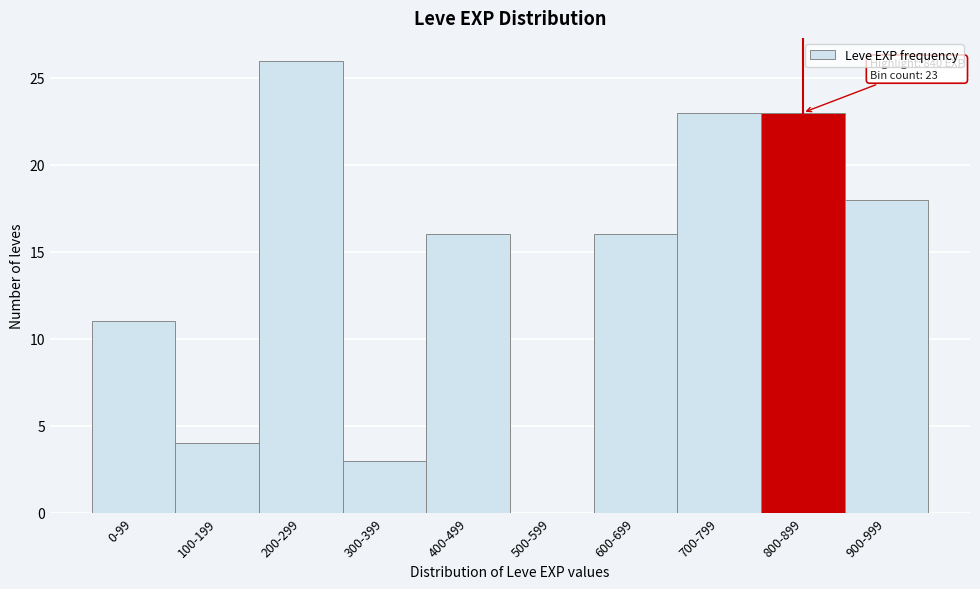

Reading left to right, list all the values displayed in this chart.

0-99=11	100-199=4	200-299=26	300-399=3	400-499=16	500-599=0	600-699=16	700-799=23	800-899=23	900-999=18